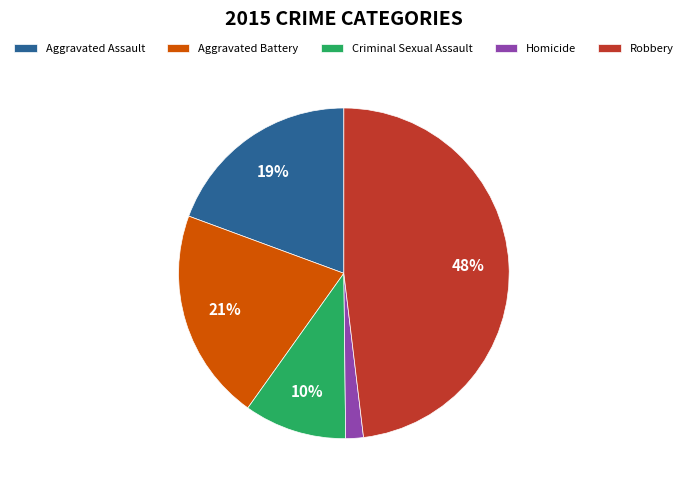

Combined, do Aggravated Battery and Homicide account for over 50%?

No